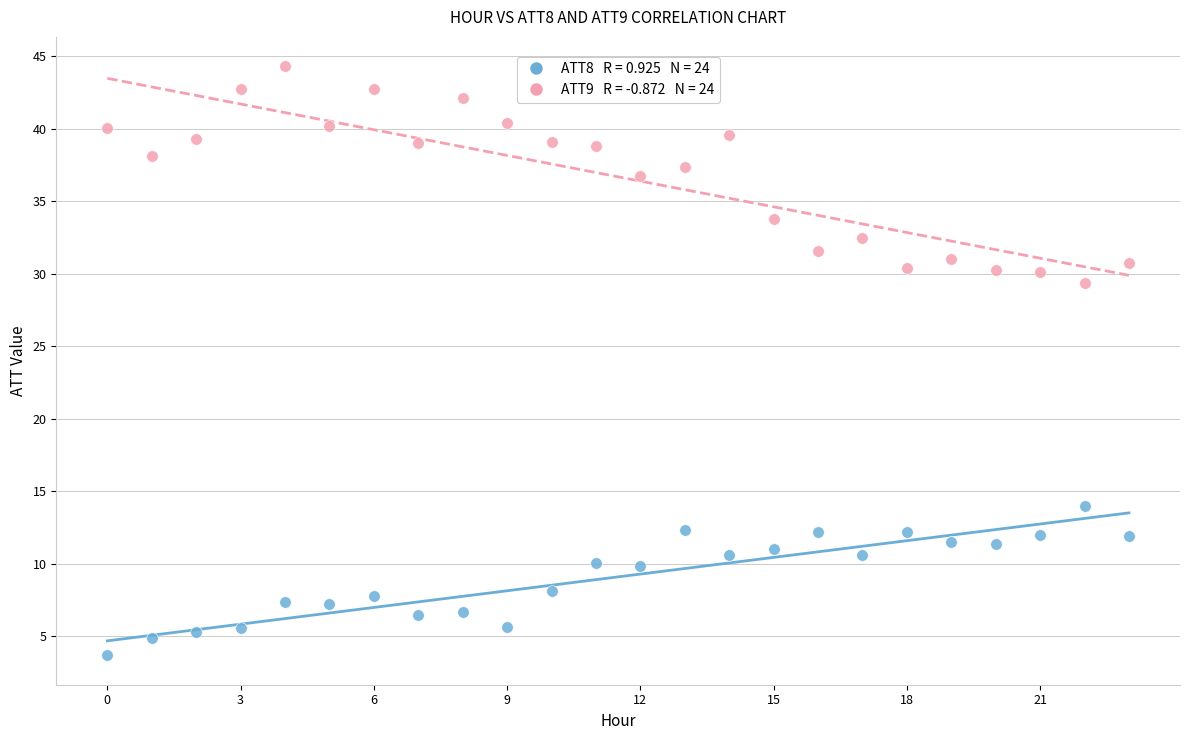

Across all data points, what is the range of Y values (max minus min)?

40.6